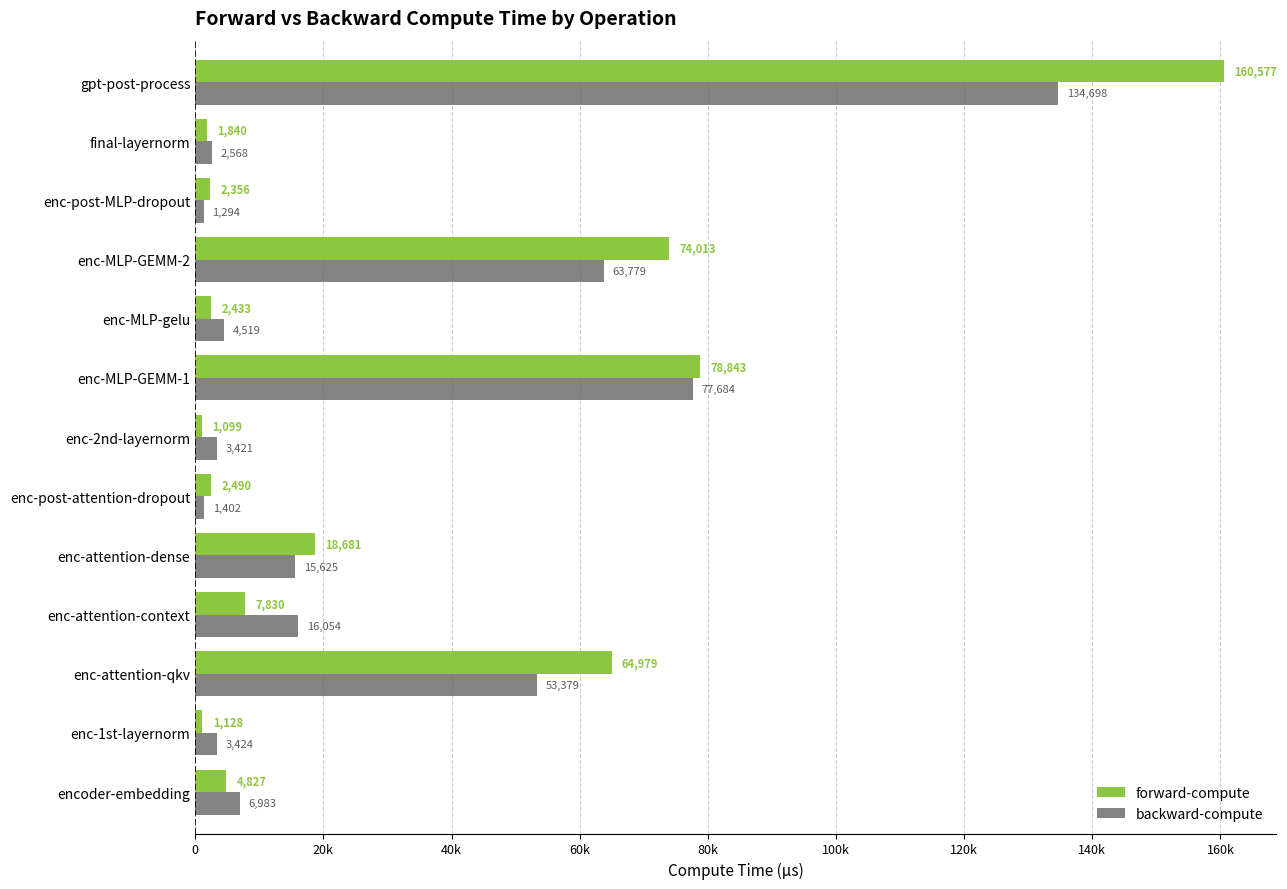

Which series has the largest total across all categories?

forward-compute